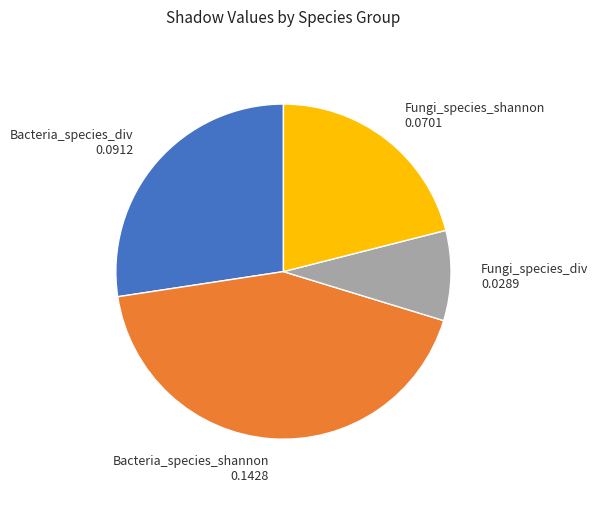

Is the sum of Fungi_species_shannon 0.0701 and Fungi_species_div 0.0289 greater than half?

No